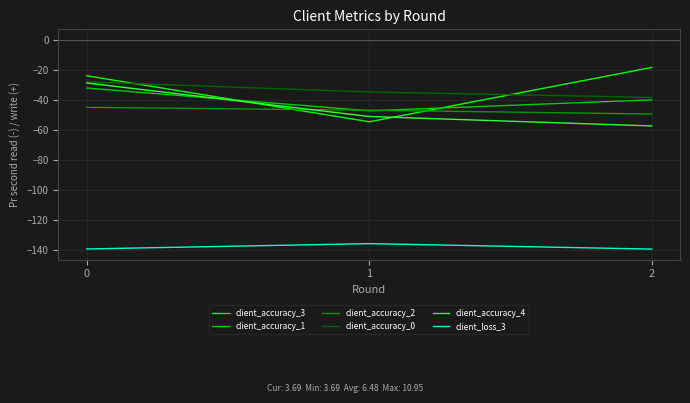

Rank the categories by client_accuracy_3 value from lowest to highest.

1, 0, 2